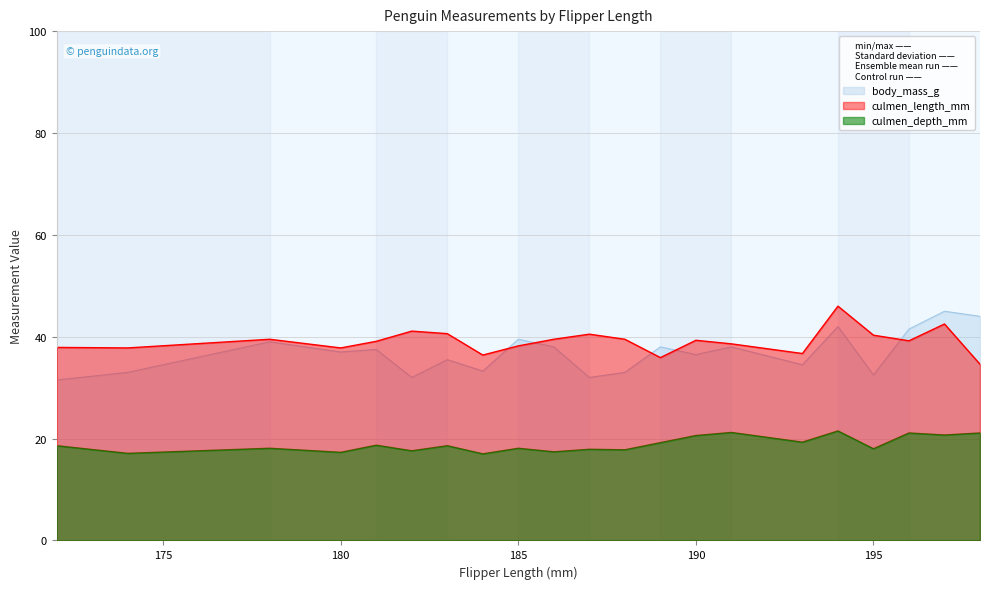

Reading right to left, what are all the values shown in this chart?

culmen_length_mm: 198=34.6	197=42.5	196=39.2	195=40.3	194=46.0	193=36.7	191=38.6	190=39.3	189=35.9	188=39.5	187=40.5	186=39.5	185=38.2	184=36.4	183=40.6	182=41.1	181=39.1	180=37.8	178=39.5	174=37.8	172=37.9
culmen_depth_mm: 198=21.1	197=20.7	196=21.1	195=18.0	194=21.5	193=19.3	191=21.2	190=20.6	189=19.2	188=17.8	187=17.9	186=17.4	185=18.1	184=17.0	183=18.6	182=17.6	181=18.7	180=17.3	178=18.1	174=17.1	172=18.6
body_mass_g_scaled: 198=44.0	197=45.0	196=41.5	195=32.5	194=42.0	193=34.5	191=38.0	190=36.5	189=38.0	188=33.0	187=32.0	186=38.0	185=39.5	184=33.2	183=35.5	182=32.0	181=37.5	180=37.0	178=39.0	174=33.0	172=31.5